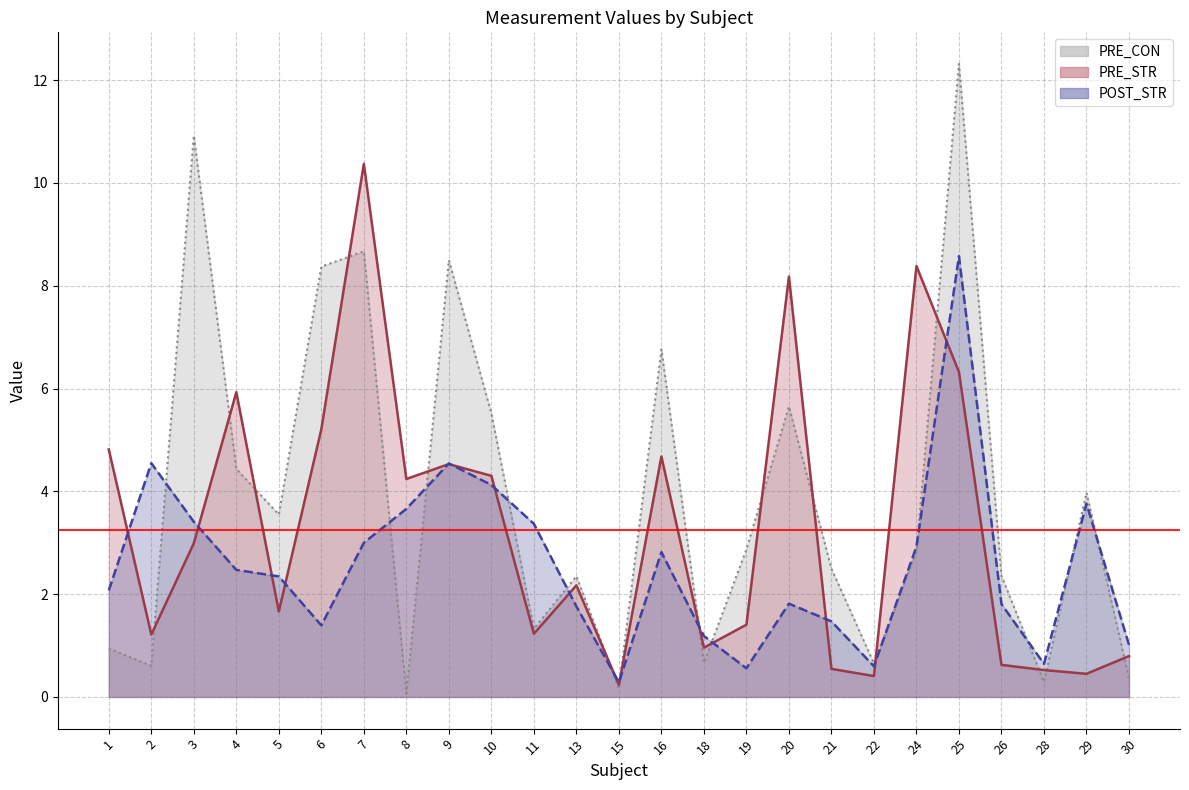

How many interior local valleys does the PRE_CON series have?

8